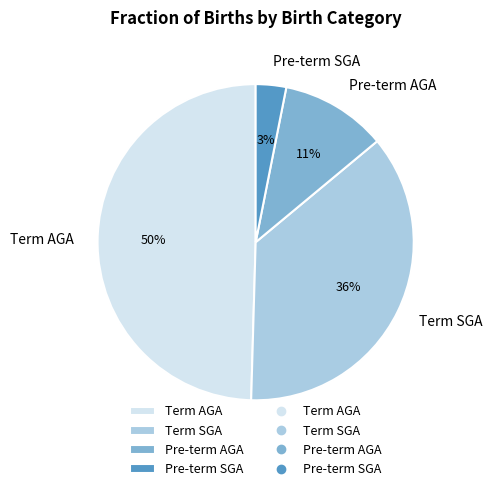

Which has a higher value, Pre-term SGA or Term AGA?

Term AGA